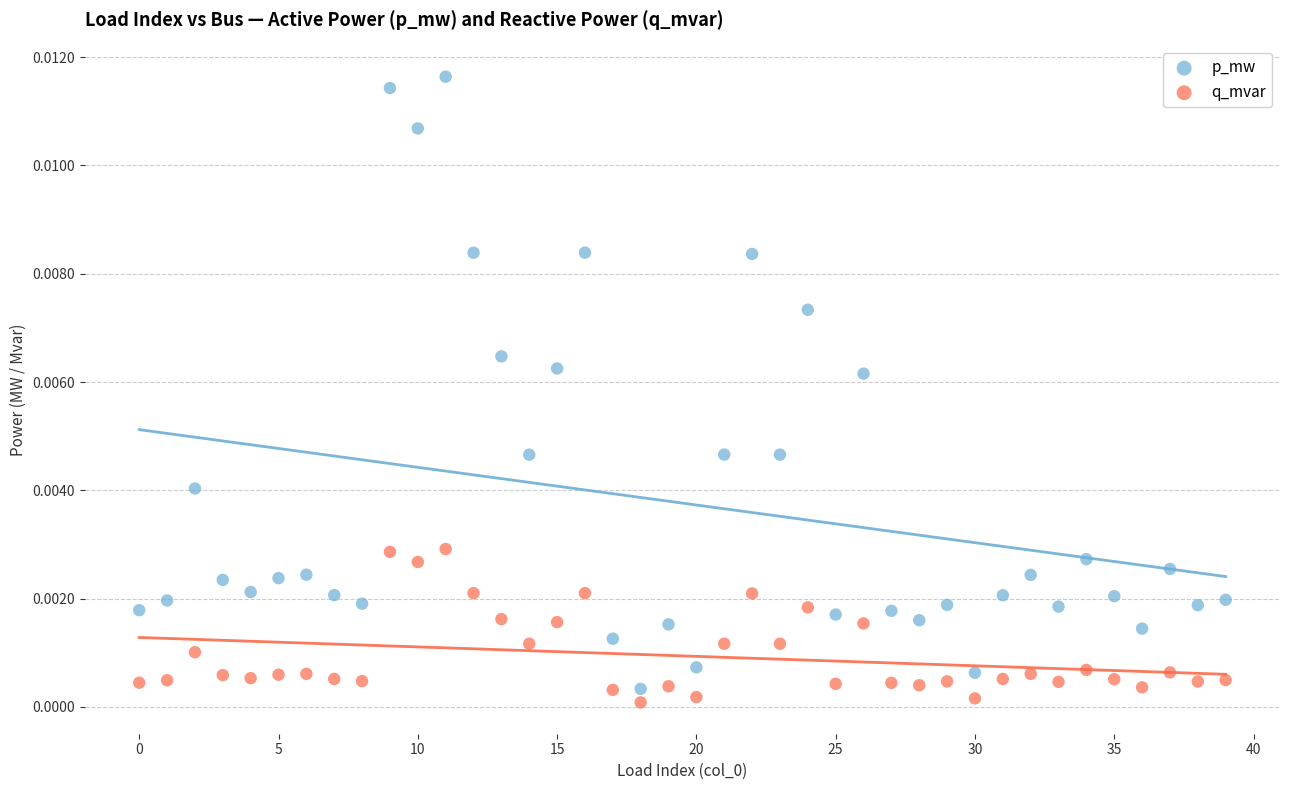

Which series contains the highest Y value?

p_mw